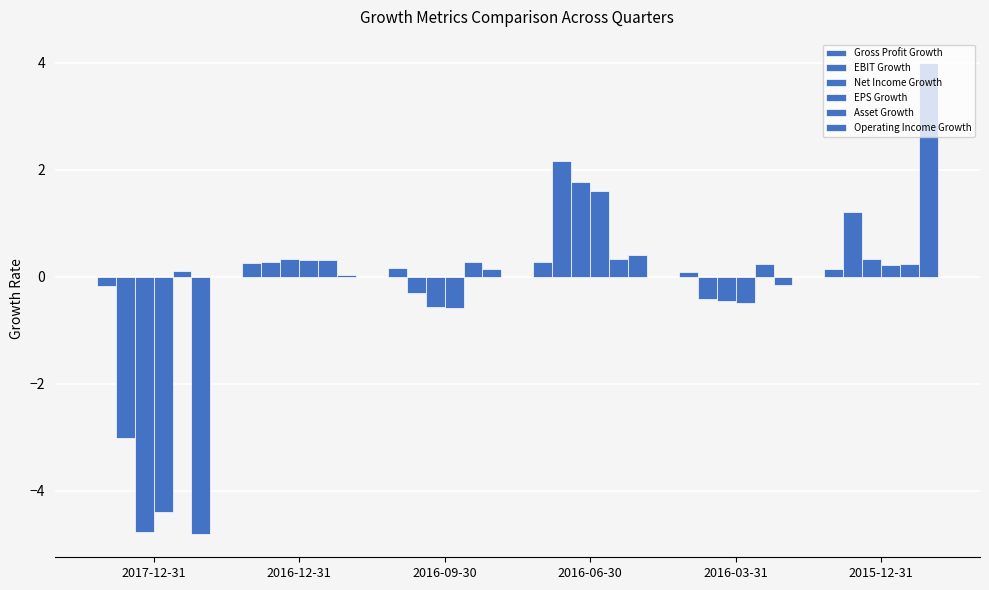

List the series in order of their peak value, lowest first.

Gross Profit Growth, Asset Growth, EPS Growth, Net Income Growth, EBIT Growth, Operating Income Growth